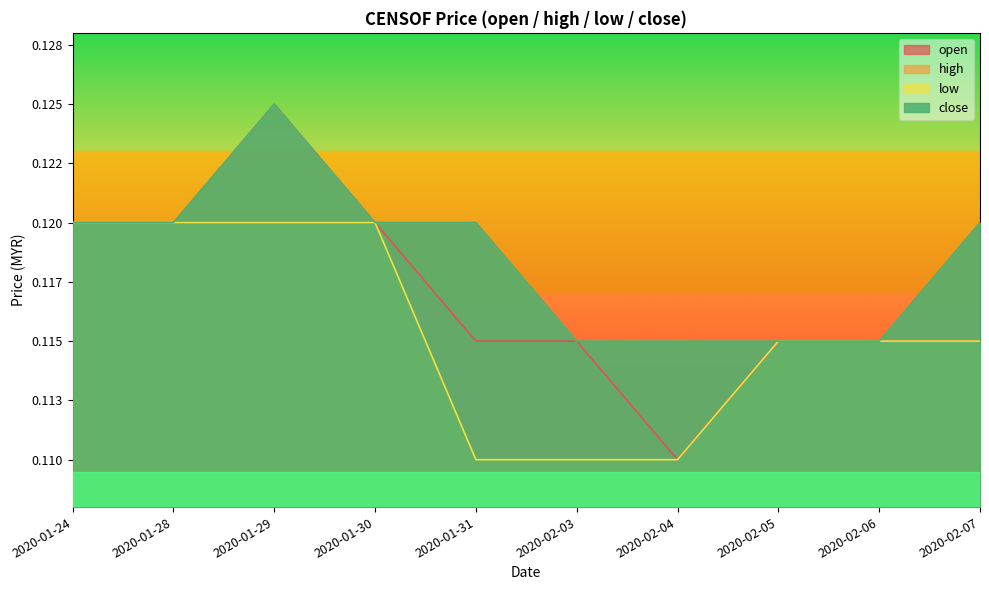

True or false: close and high cross at least once.

False